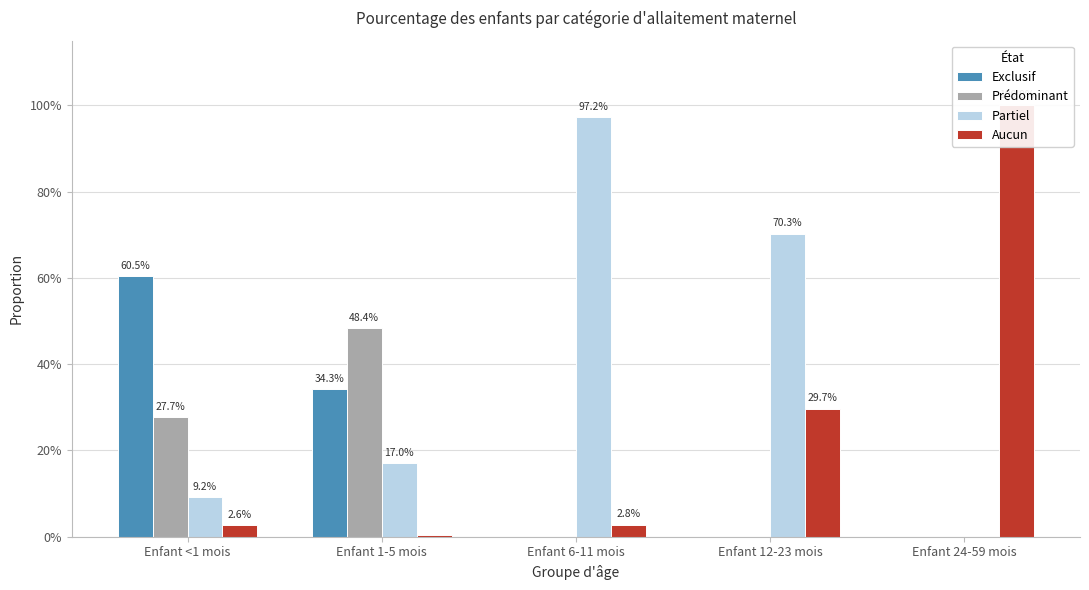

What is the label of the 1st bar from the right?

Enfant 24-59 mois